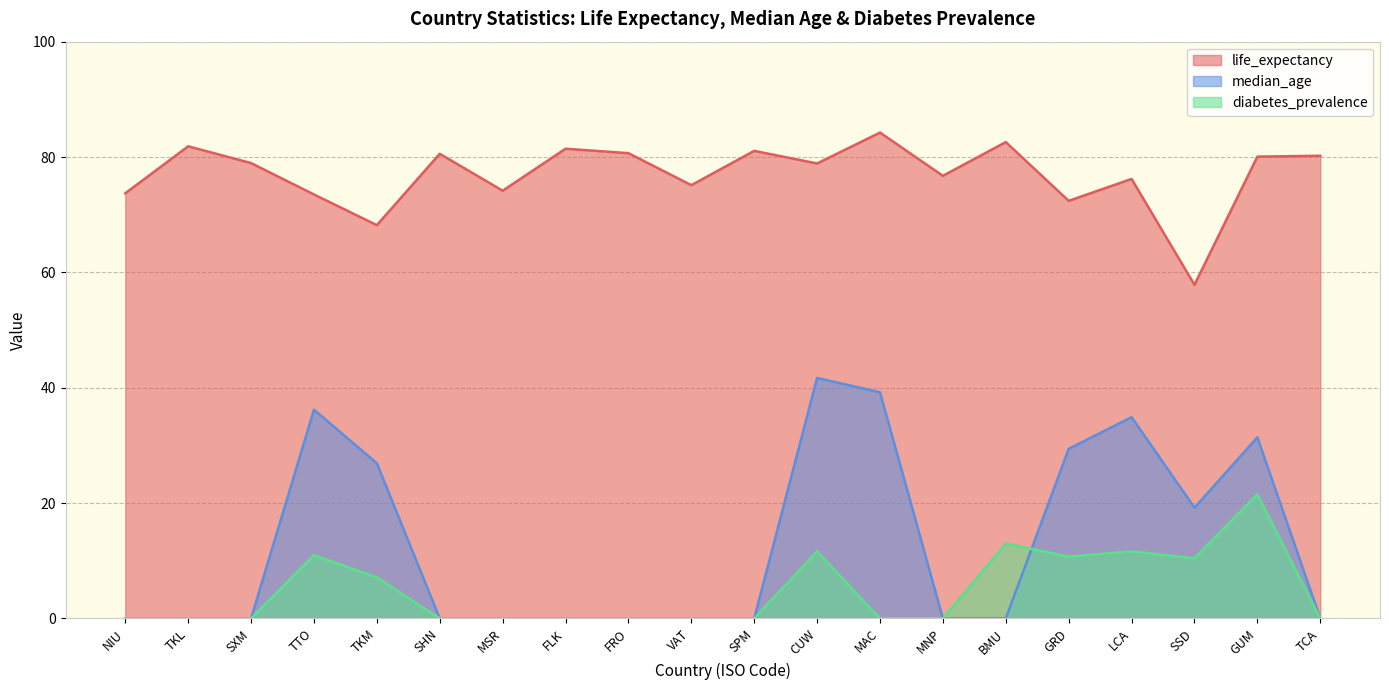

What is the average value of the median_age series?

12.9